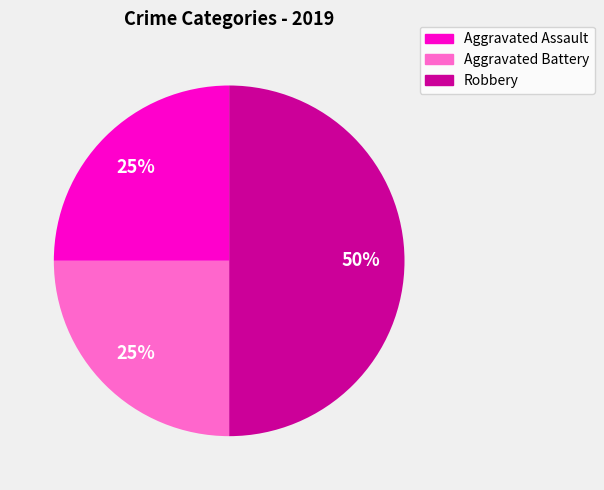

To the nearest percent, what is the average slice percentage?

33%